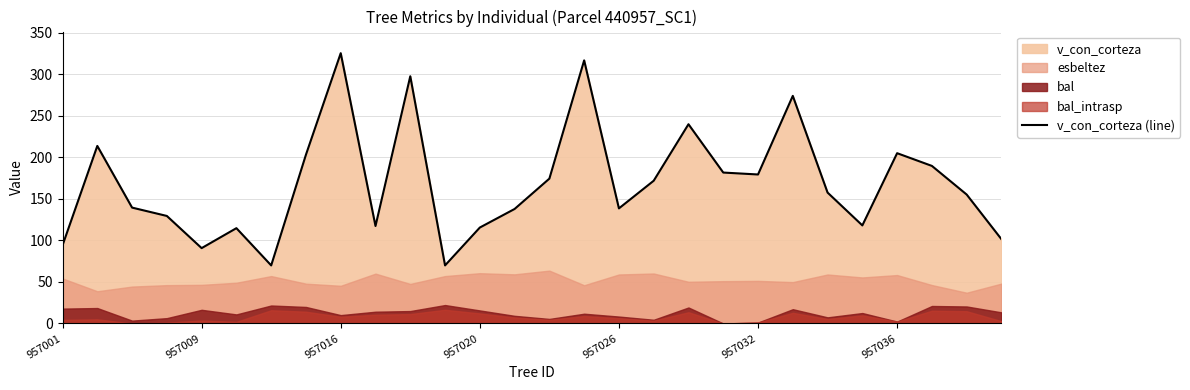

True or false: the data shows 118.0 at 23.

True